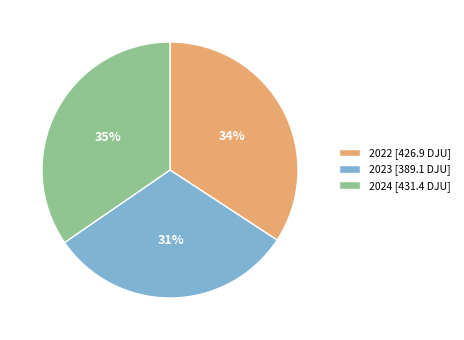

To the nearest percent, what portion does 34% represent?

34%